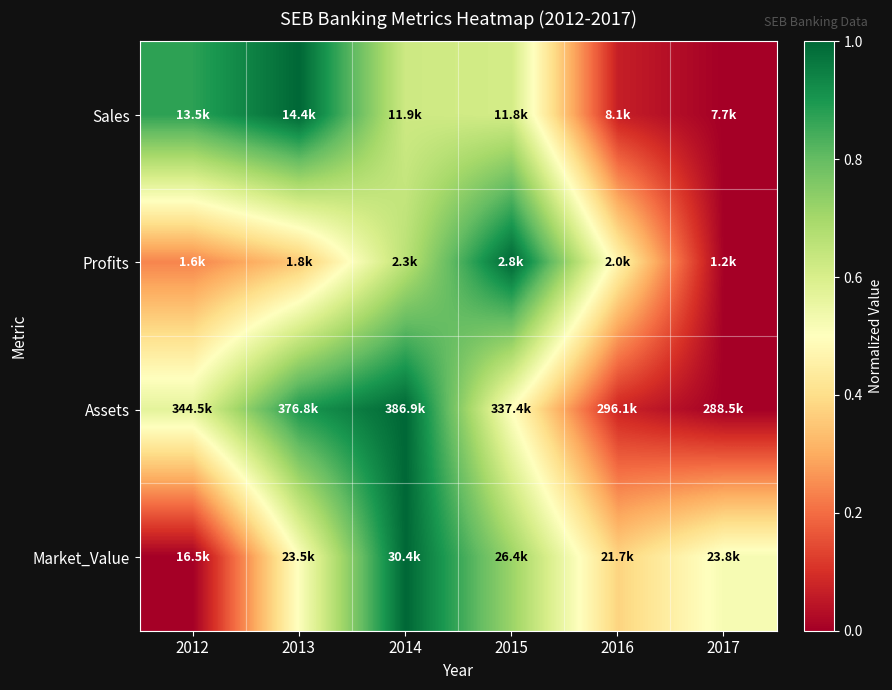

Reading right to left, list all the values displayed in this chart.

Sales: 2017=0.0	2016=0.1	2015=0.6	2014=0.6	2013=1.0	2012=0.9
Profits: 2017=0.0	2016=0.5	2015=1.0	2014=0.7	2013=0.4	2012=0.2
Assets: 2017=0.0	2016=0.1	2015=0.5	2014=1.0	2013=0.9	2012=0.6
Market_Value: 2017=0.5	2016=0.4	2015=0.7	2014=1.0	2013=0.5	2012=0.0